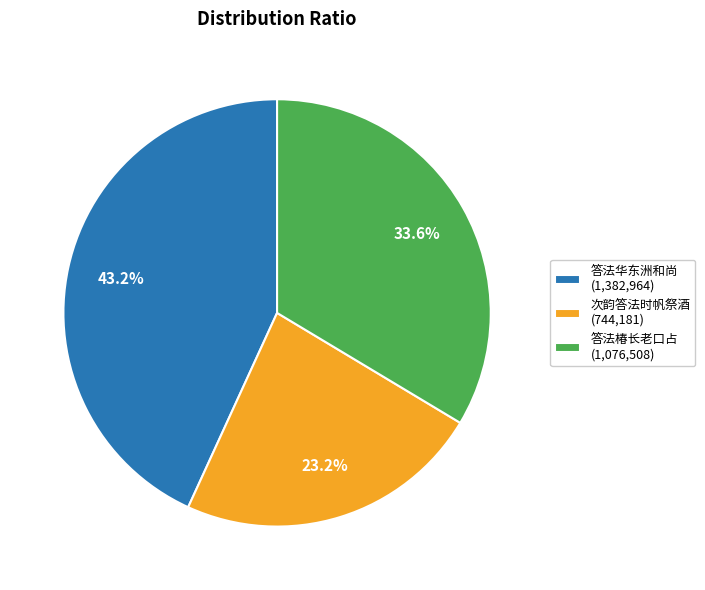

Does 次韵答法时帆祭酒 (744,181) represent more than half of the total?

No